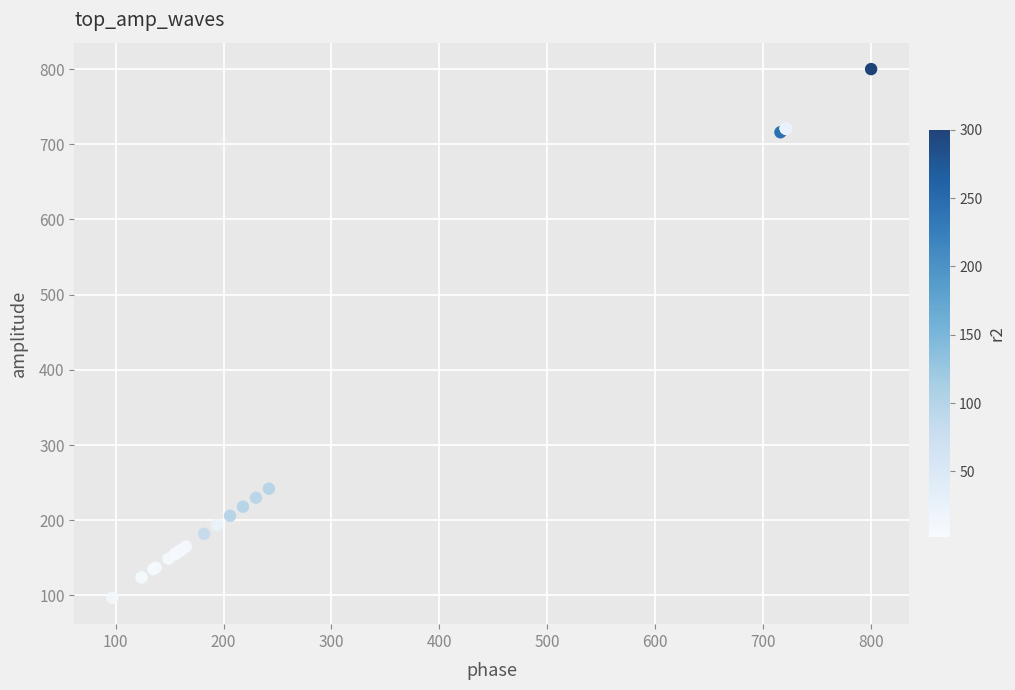

What Y value in the scatter plot is closest to 448?

242